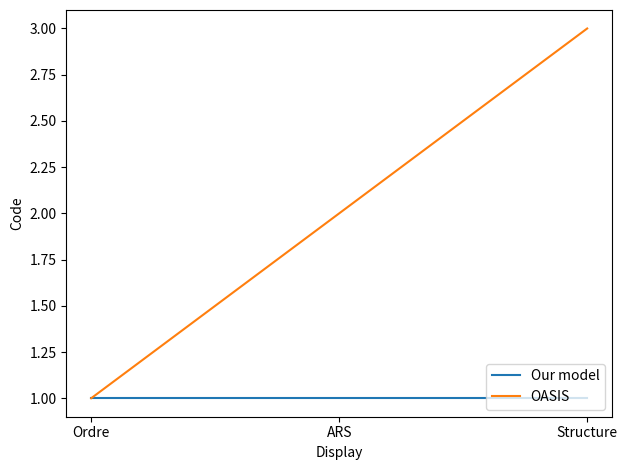

Rank the series by their maximum value, from highest to lowest.

OASIS, Our model